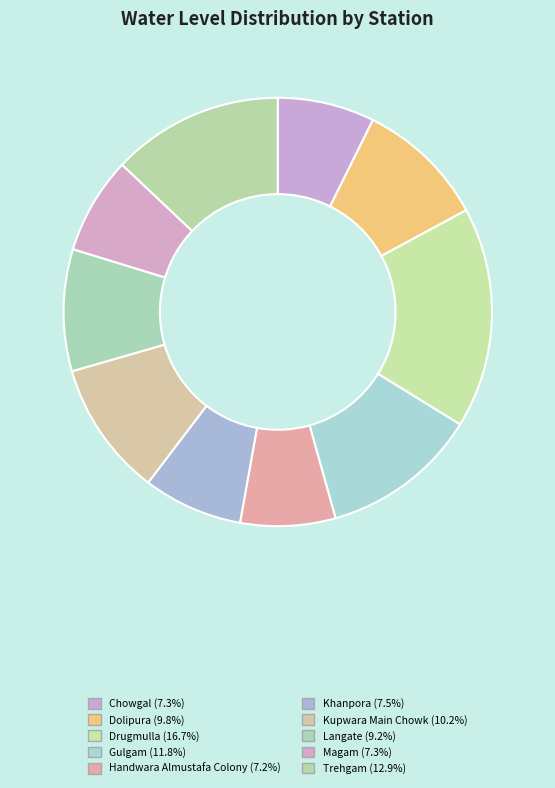

What percentage is NOT represented by Dolipura?

90.2%